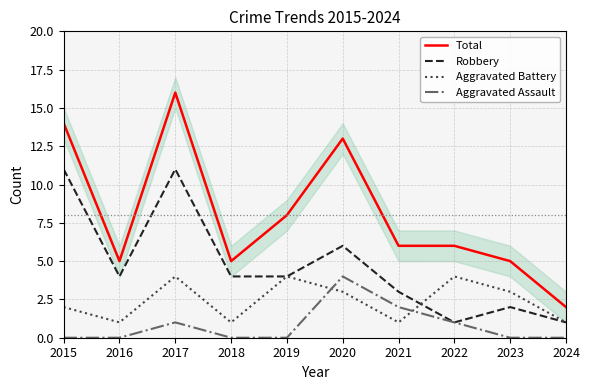

Does the chart display data point markers on the line(s)?

No